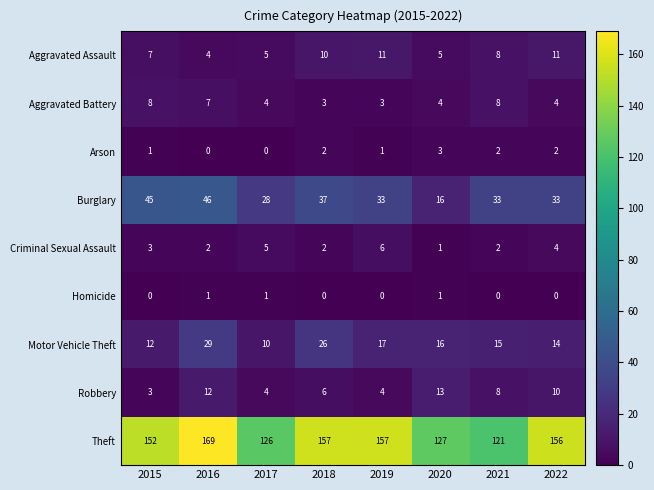

What is the difference between the highest and lowest values at 2019?

157